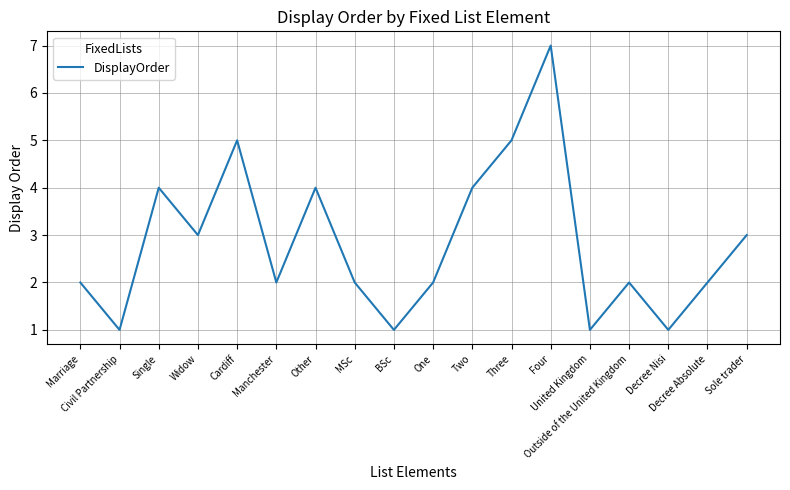

True or false: the data has more than 1 interior local peaks.

True